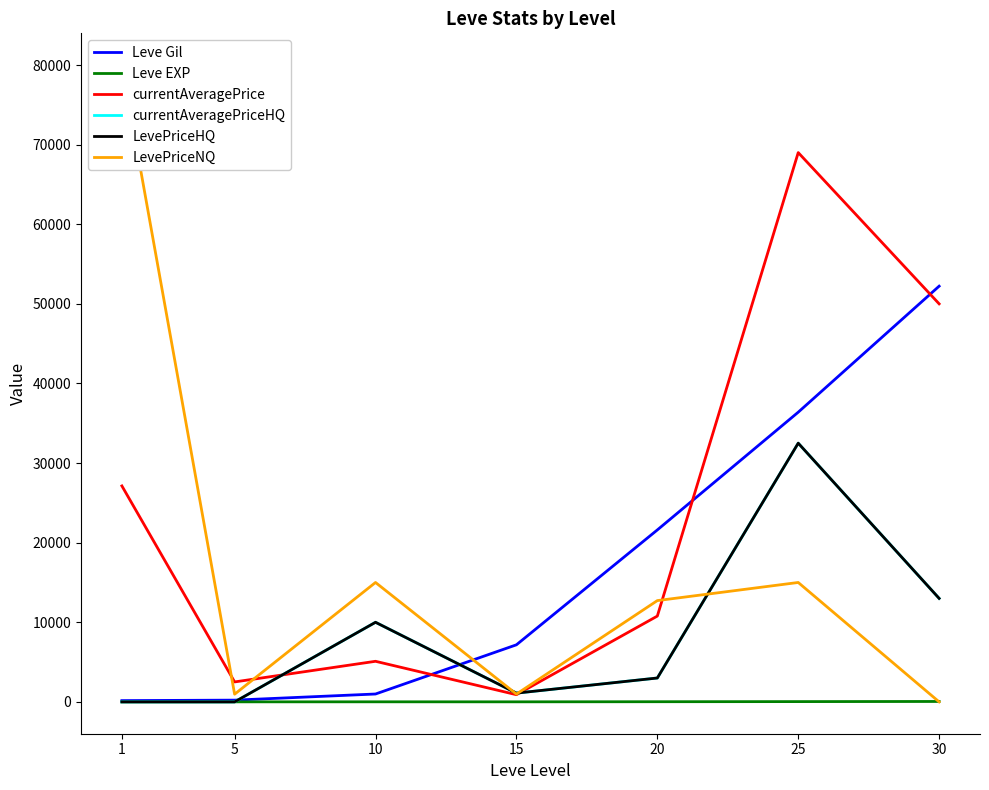

How many values in the Leve Gil series are below 7170?

3